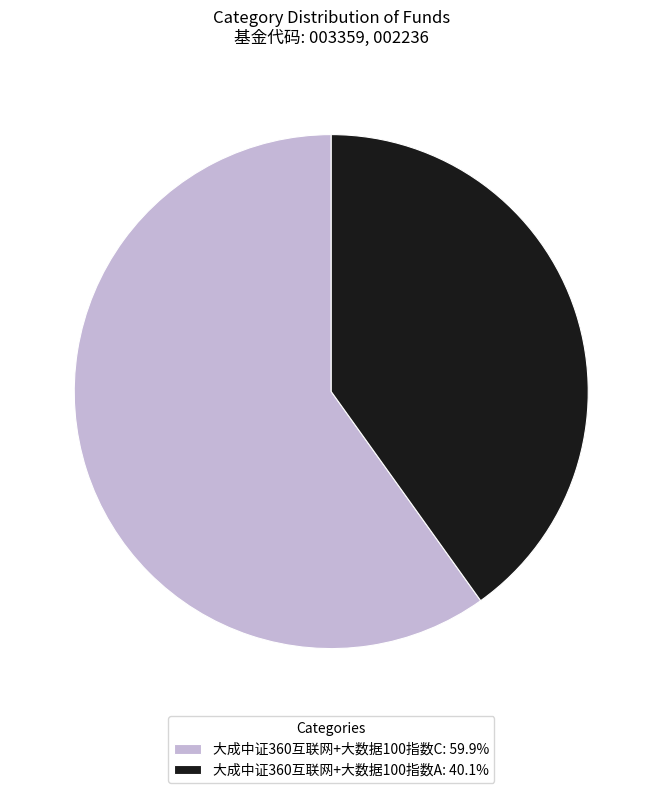

Rank the categories by value from lowest to highest.

大成中证360互联网+大数据100指数A, 大成中证360互联网+大数据100指数C